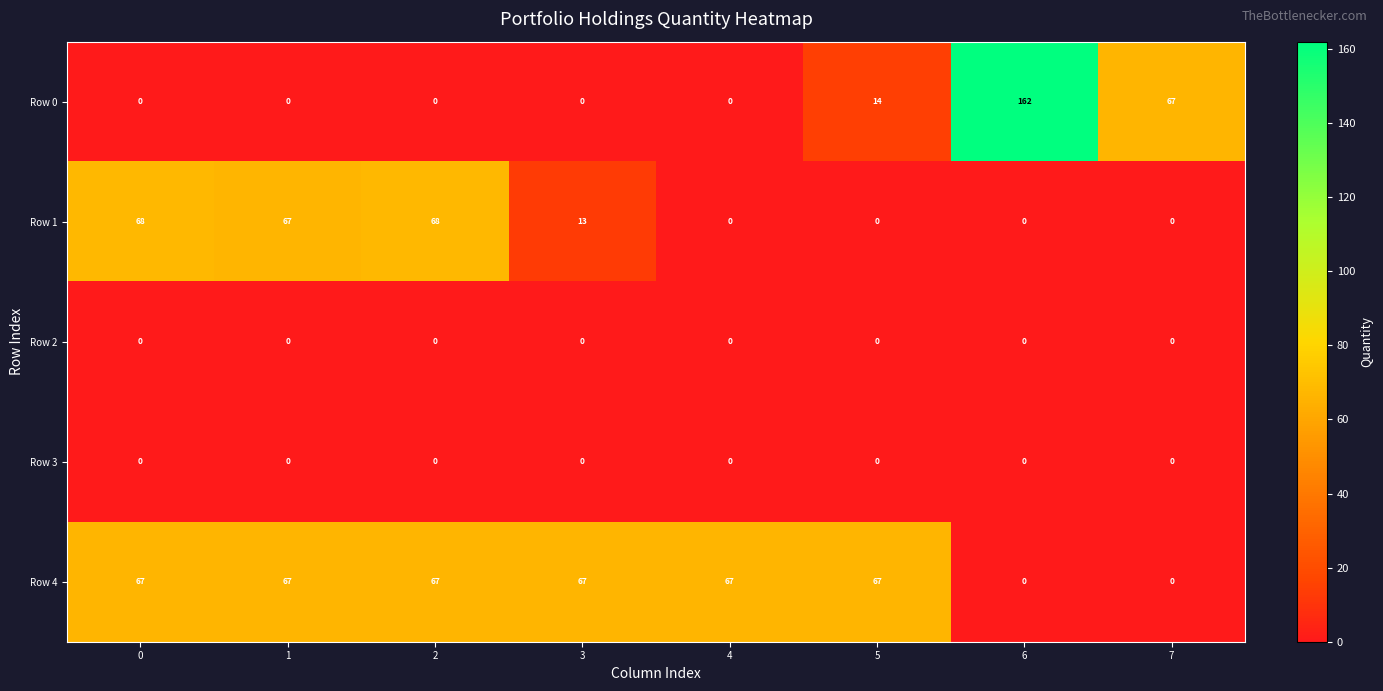

What is the difference between the second highest and minimum values in the Row 4 series?

67